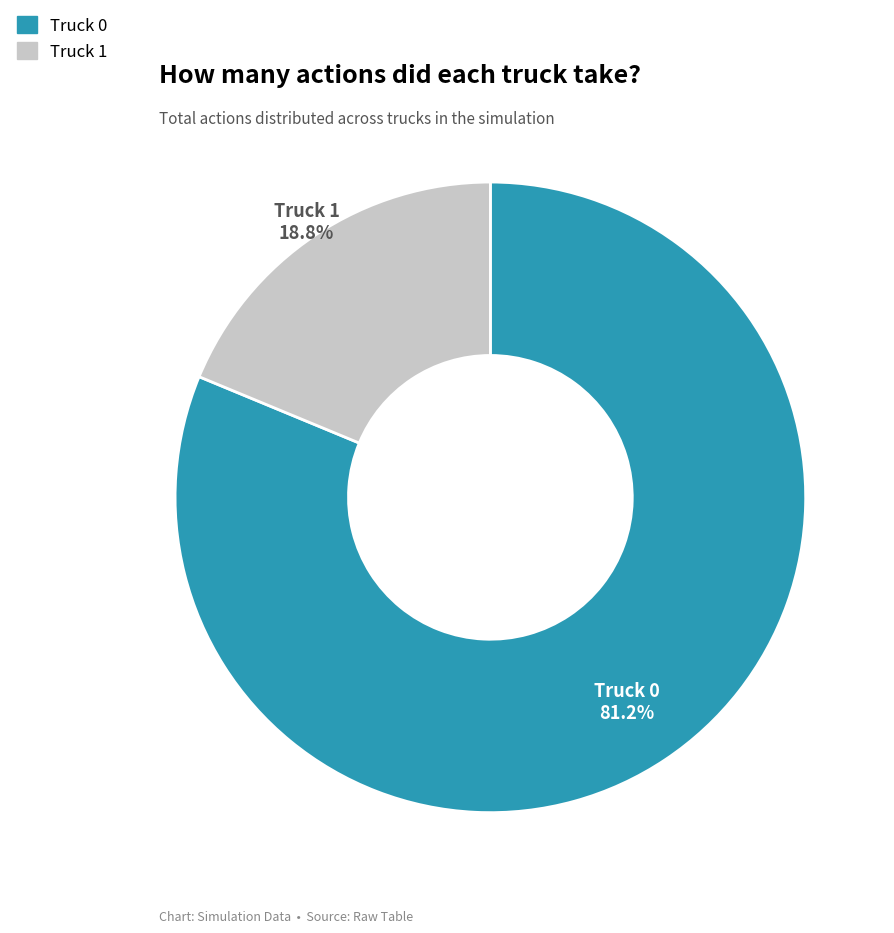

How much of the chart is everything except Truck 0?

18.8%